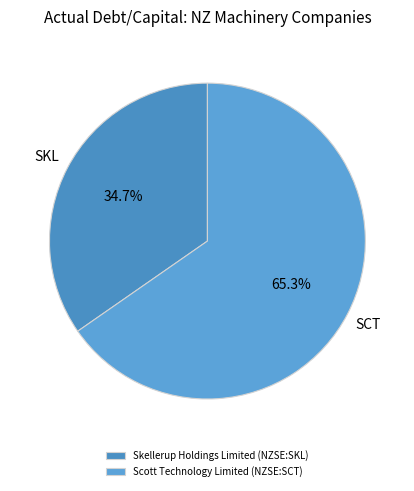

To the nearest percent, what is the combined percentage of Scott Technology Limited (NZSE:SCT) and Skellerup Holdings Limited (NZSE:SKL)?

100%